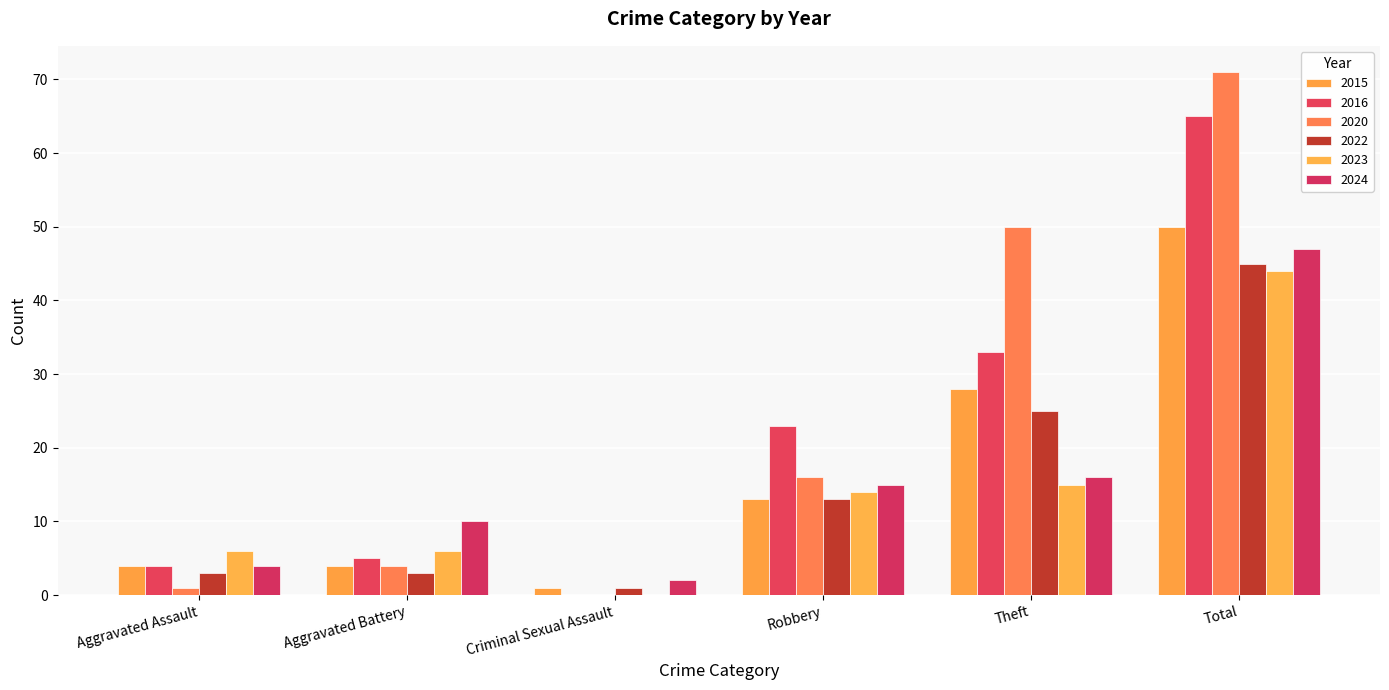

Where is 2024 nearest to the value 24?

Theft